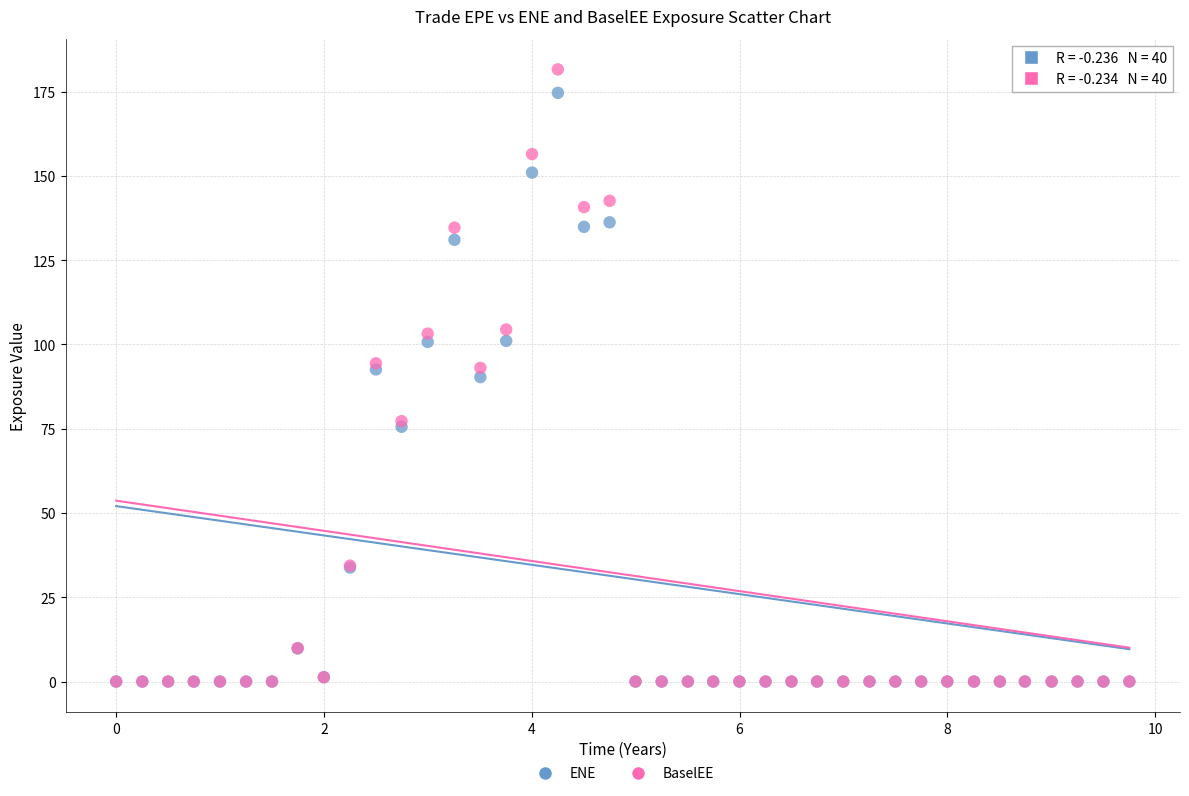

What are all the series names shown in the legend?

ENE, BaselEE